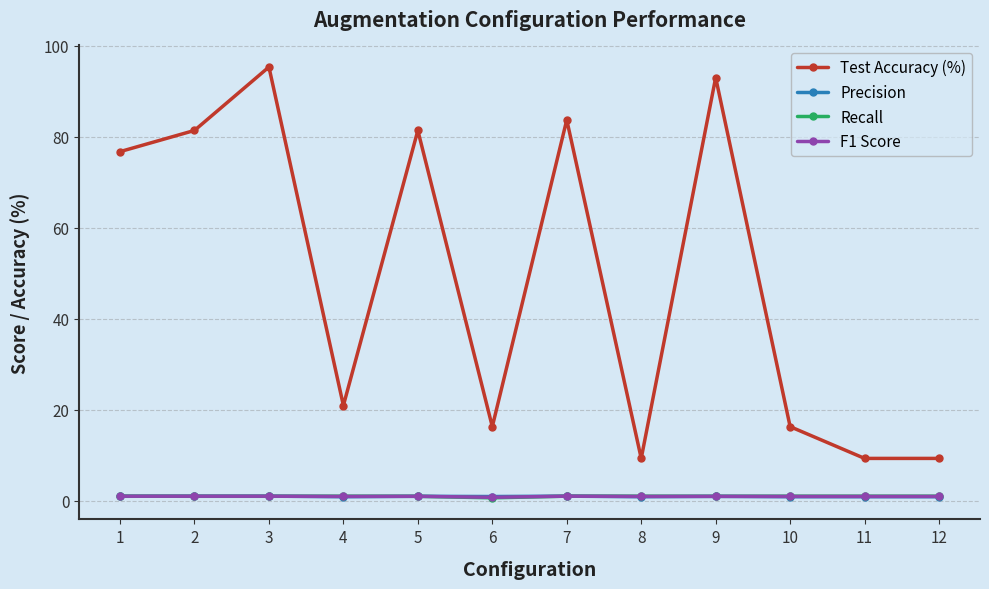

Where is the first local maximum for Test Accuracy (%)?

3